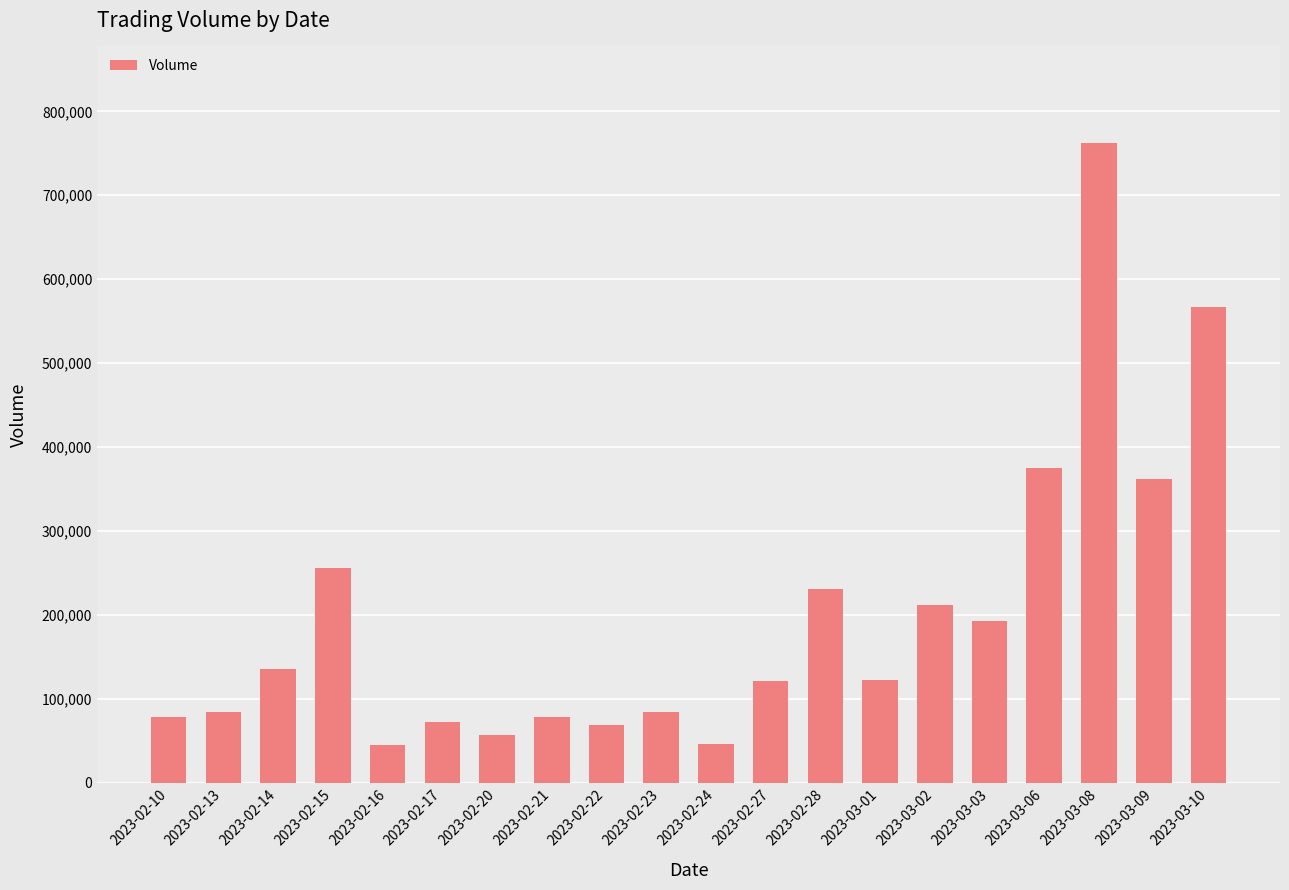

What is the smallest value displayed?

45075